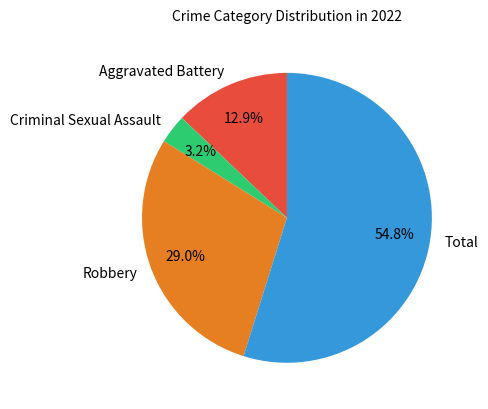

Between Total and Robbery, which is larger?

Total